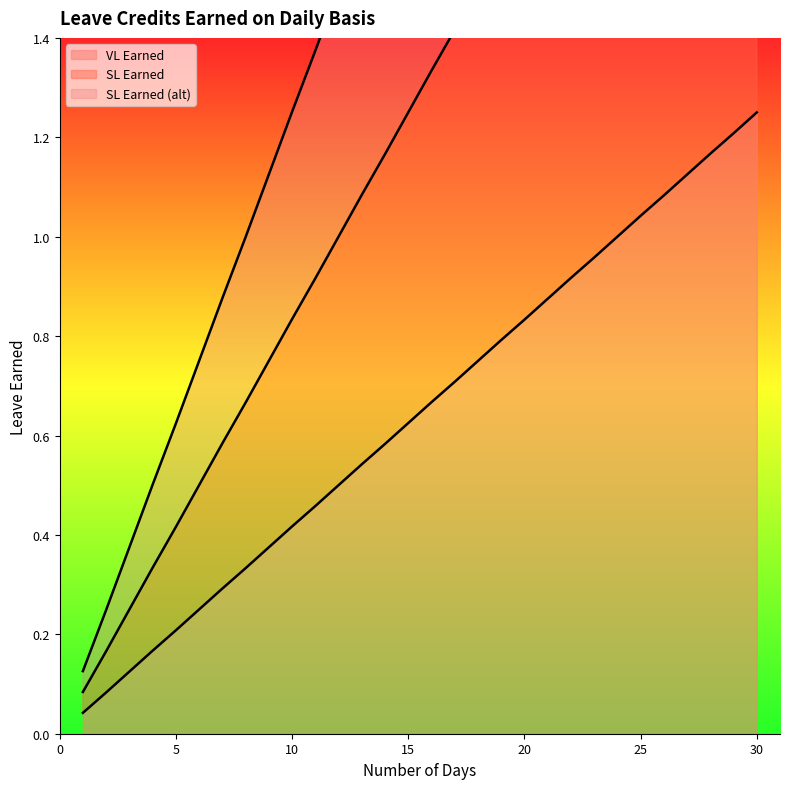

What is the highest value of the SL Earned series?

2.5